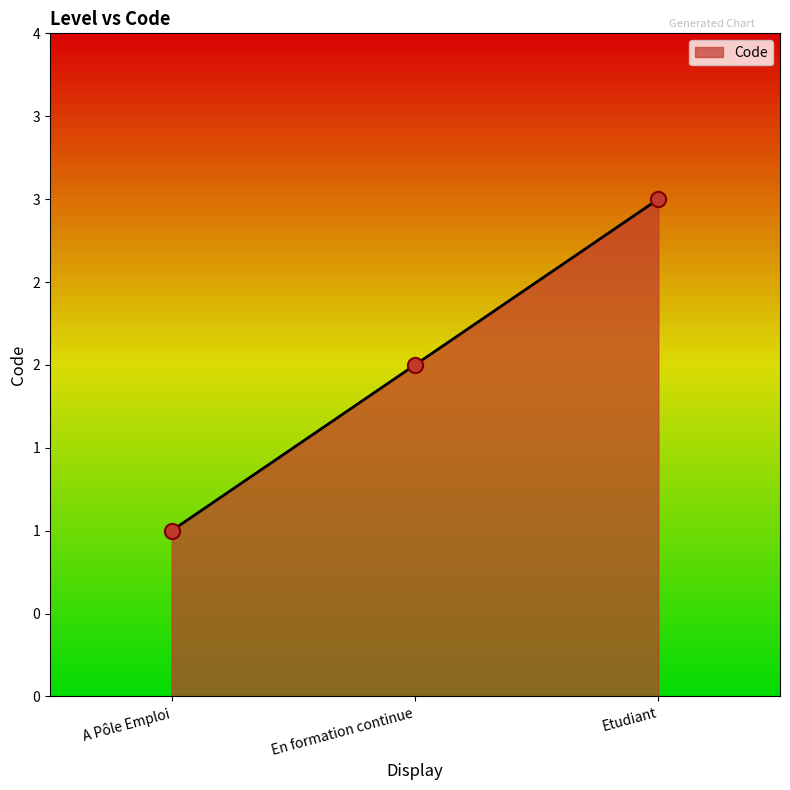

Is this an area chart (filled region under the line)?

Yes